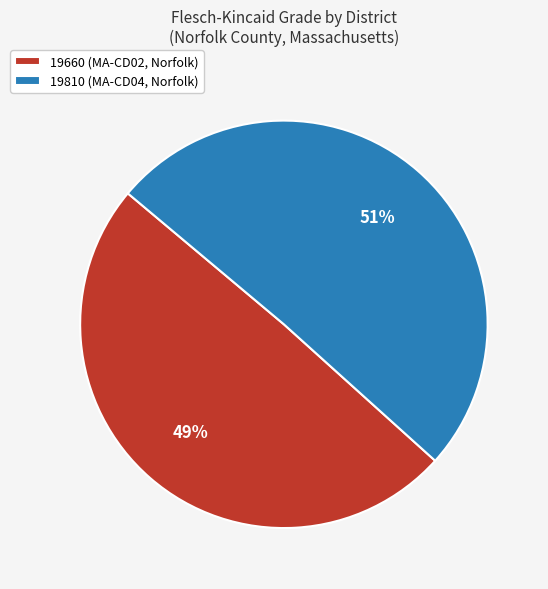

Count the number of slices in the pie.

2